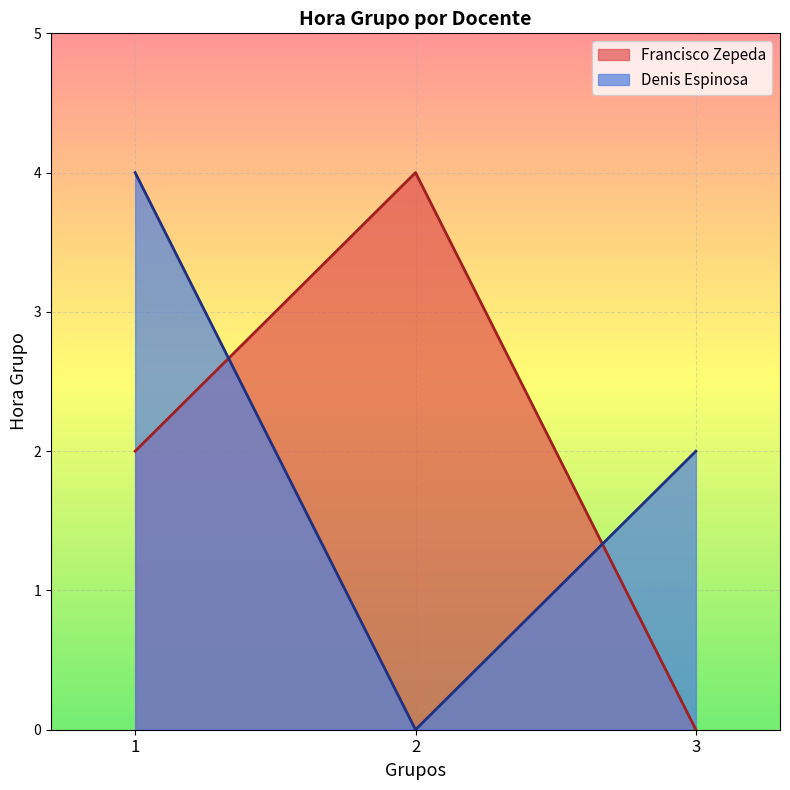

Rank the series by their maximum value, from lowest to highest.

Francisco Zepeda, Denis Espinosa